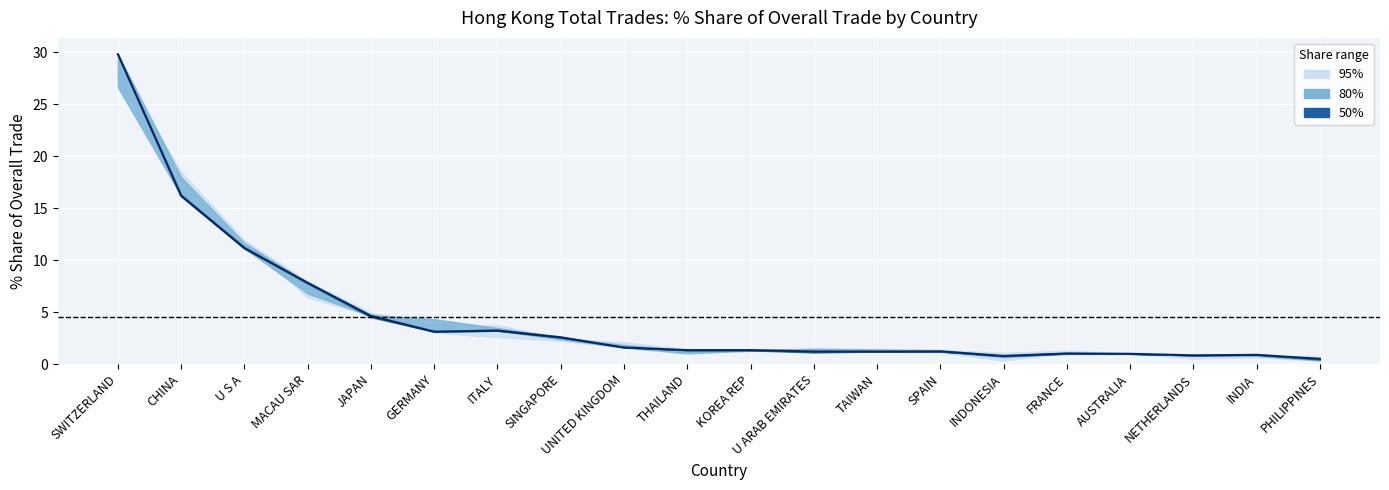

Is it true that the value at ITALY is 3.2?

True